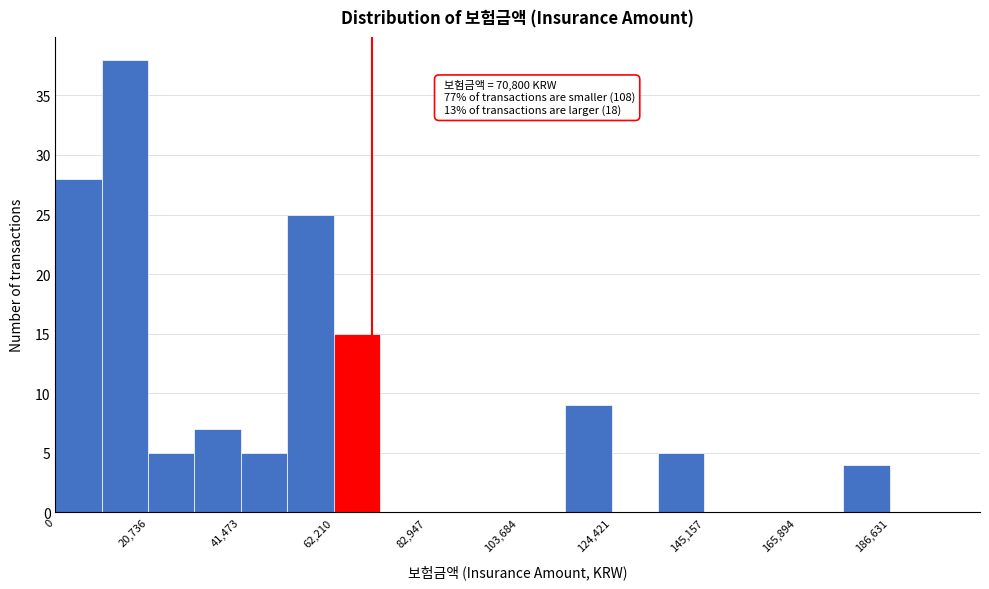

Read against the x-axis, roughly where is the centre of the tallest bar?

15000